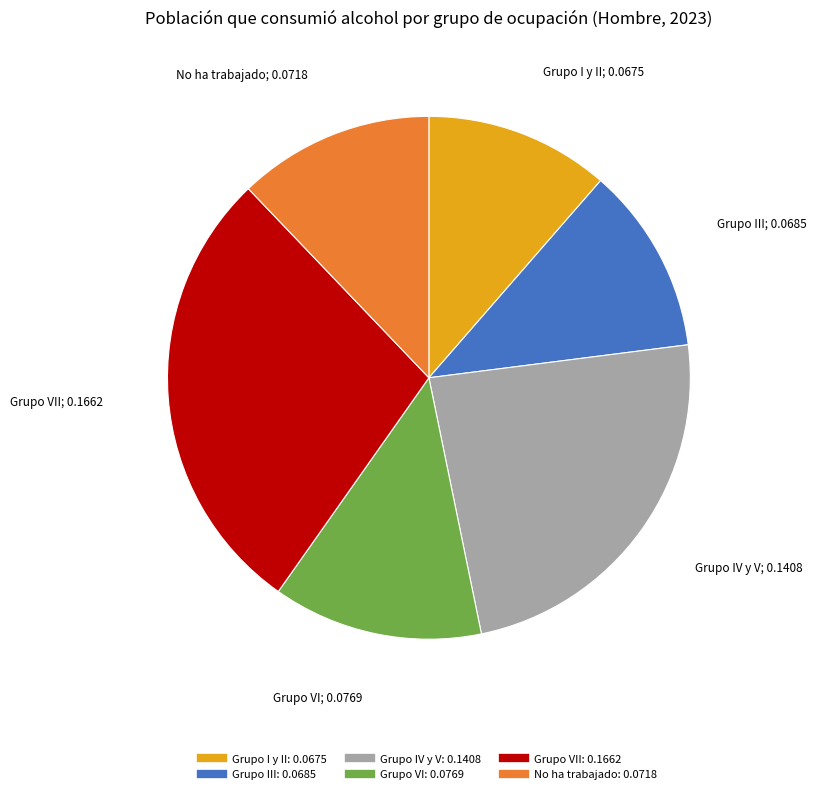

Does any single category account for the majority?

No